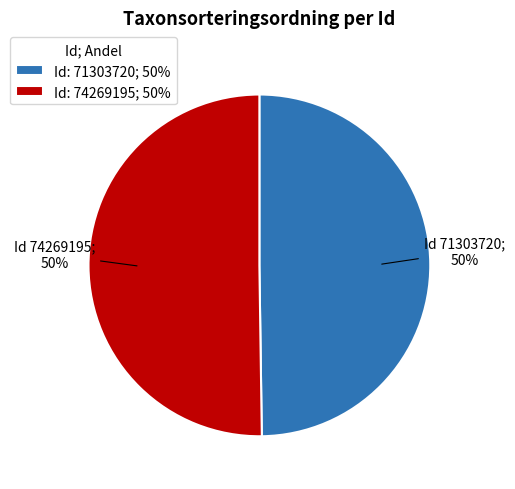

What percentage is the Id: 74269195; 50% slice, to the nearest percent?

50%